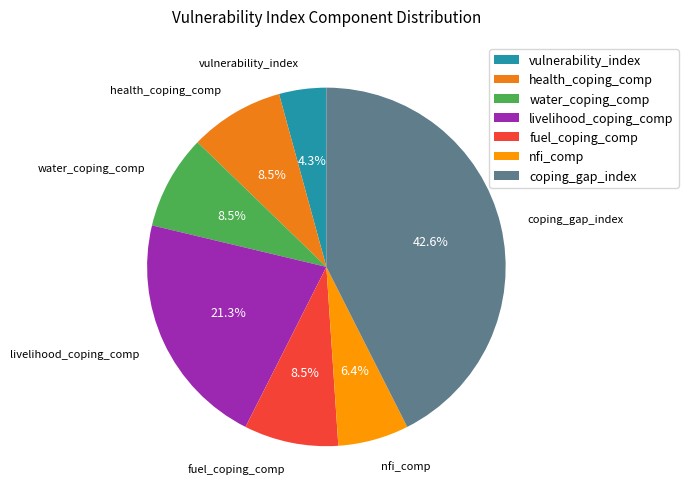

Is there any slice that represents more than half of the pie?

No